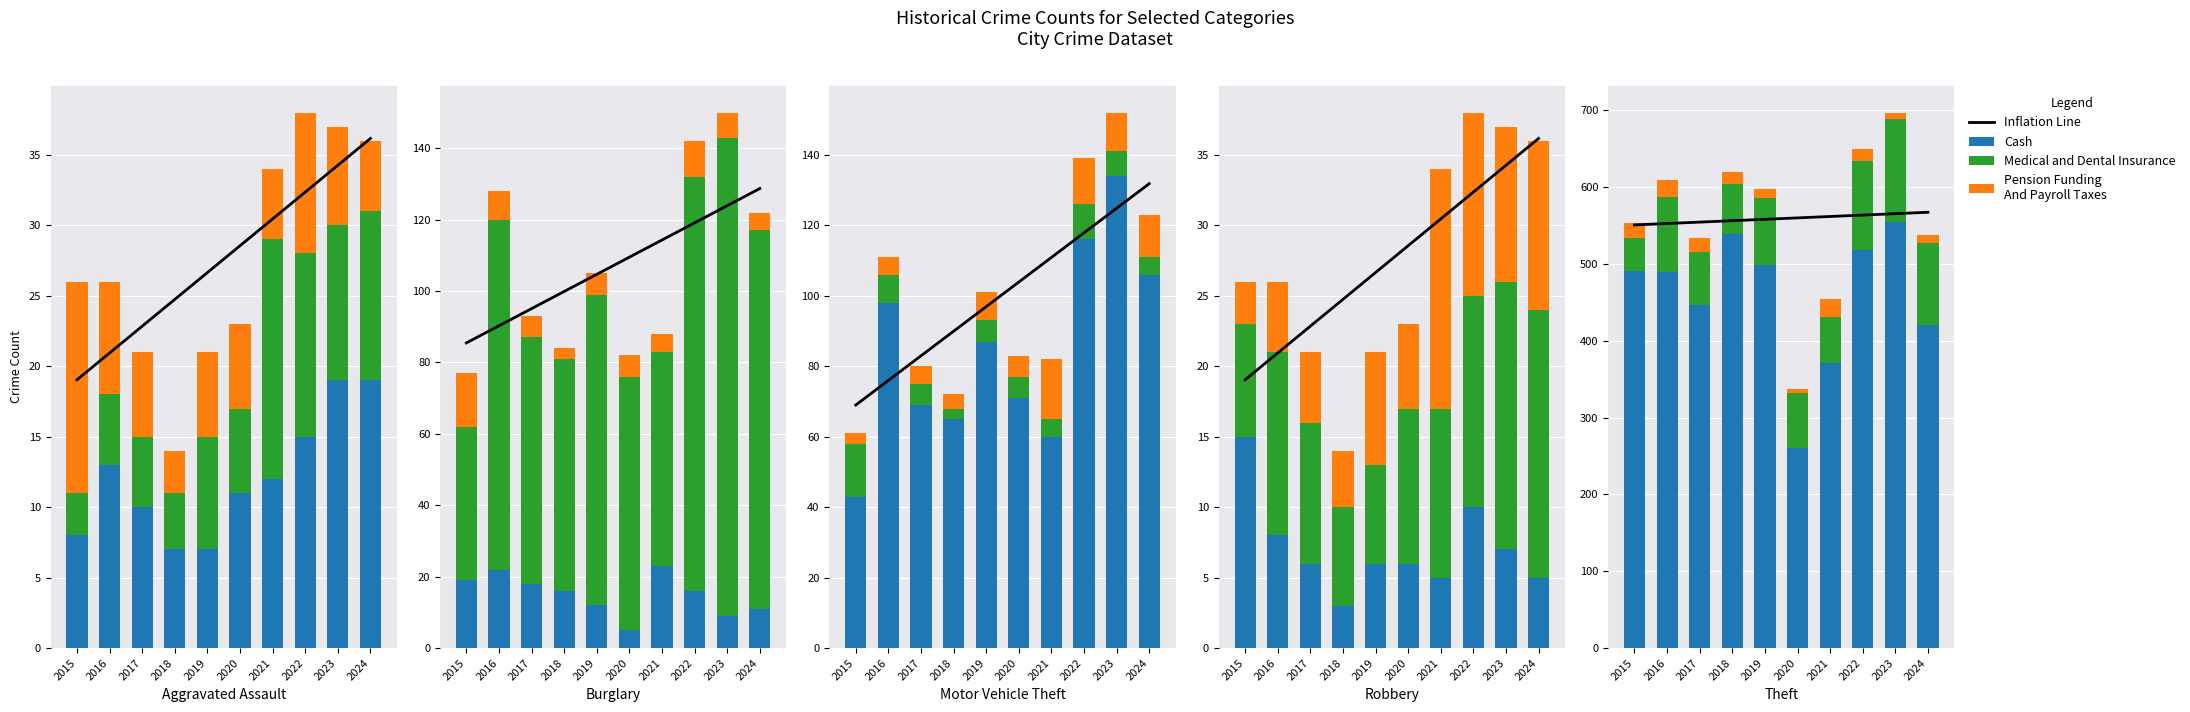

Rank the series at 2018 from lowest to highest value.

Pension Funding
And Payroll Taxes, Medical and Dental Insurance, Cash, Inflation Line